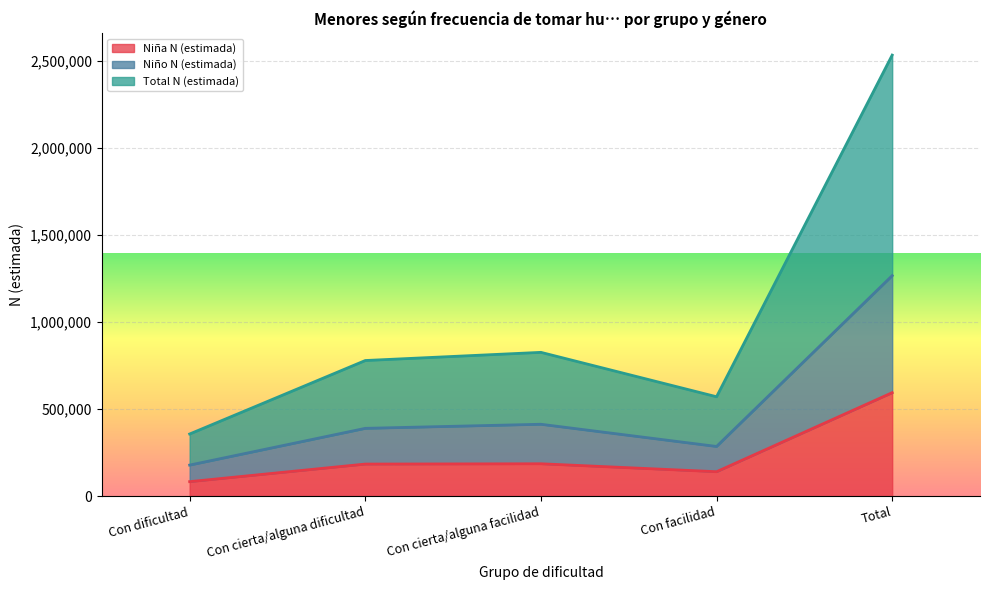

What is the label of the 2nd point from the left?

Con cierta/alguna dificultad